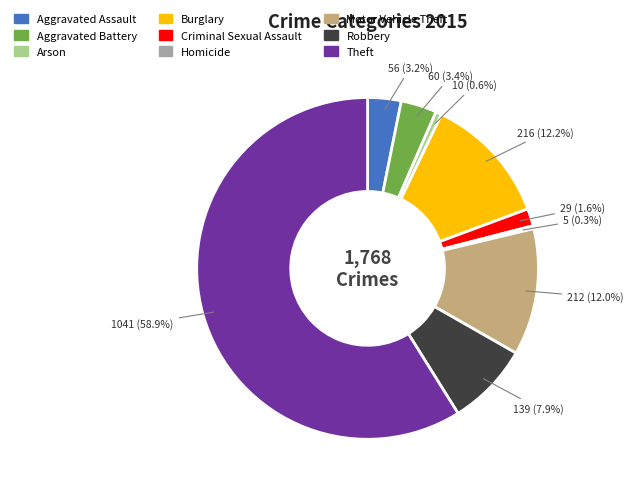

True or false: Robbery accounts for 8% of the total.

True